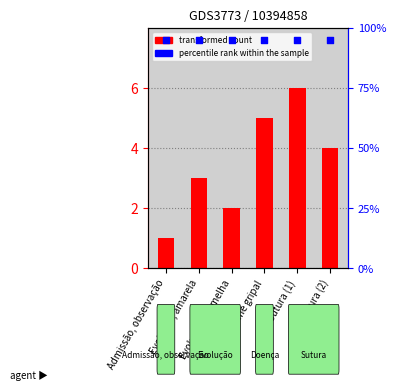

Which series has the largest total across all categories?

percentile rank within the sample